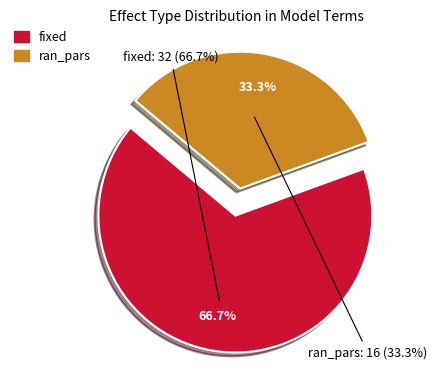

The ran_pars slice represents 41% of the pie. True or false?

False